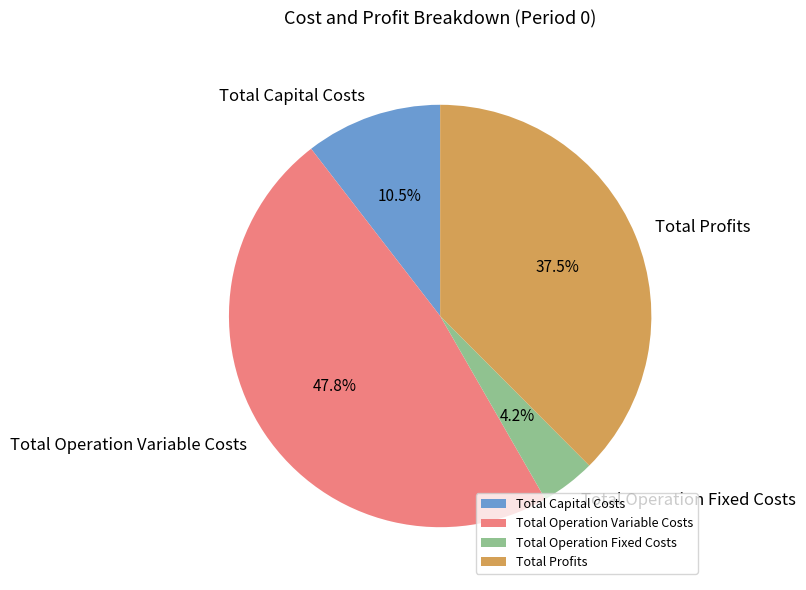

Combined, do Total Operation Fixed Costs and Total Operation Variable Costs account for over 50%?

Yes